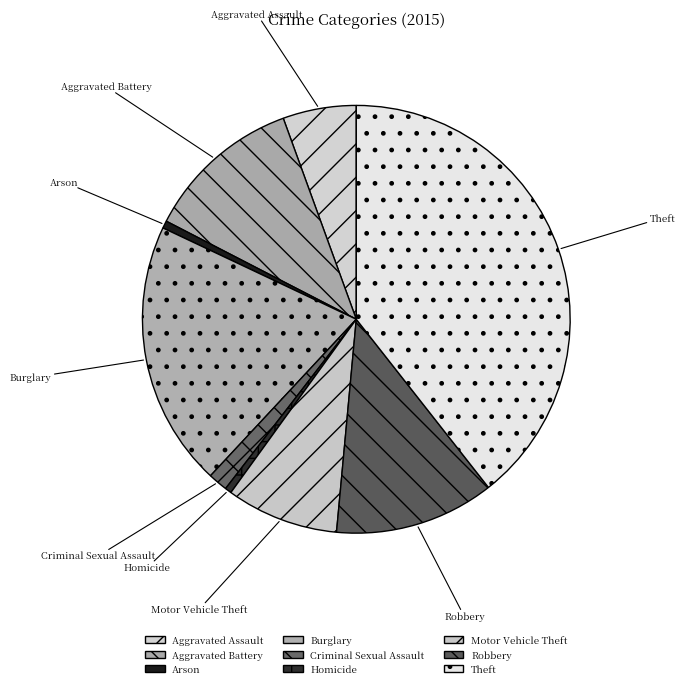

Count the number of slices in the pie.

9